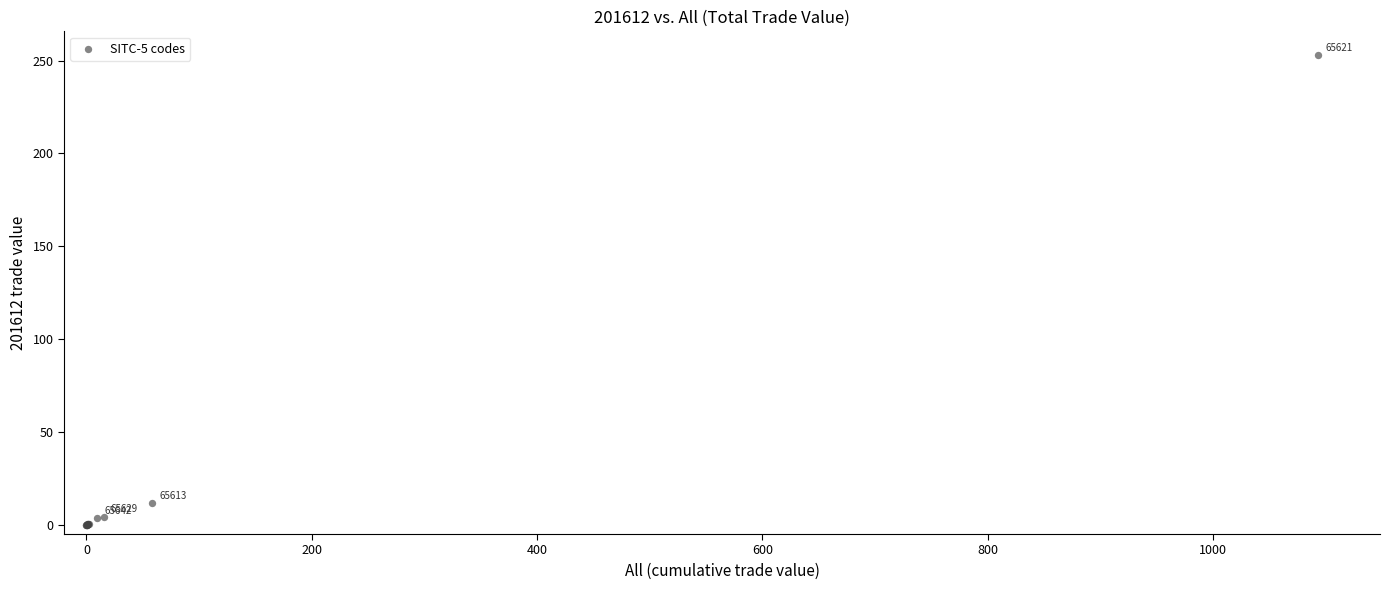

What Y value in the scatter plot is closest to 126?

11.5